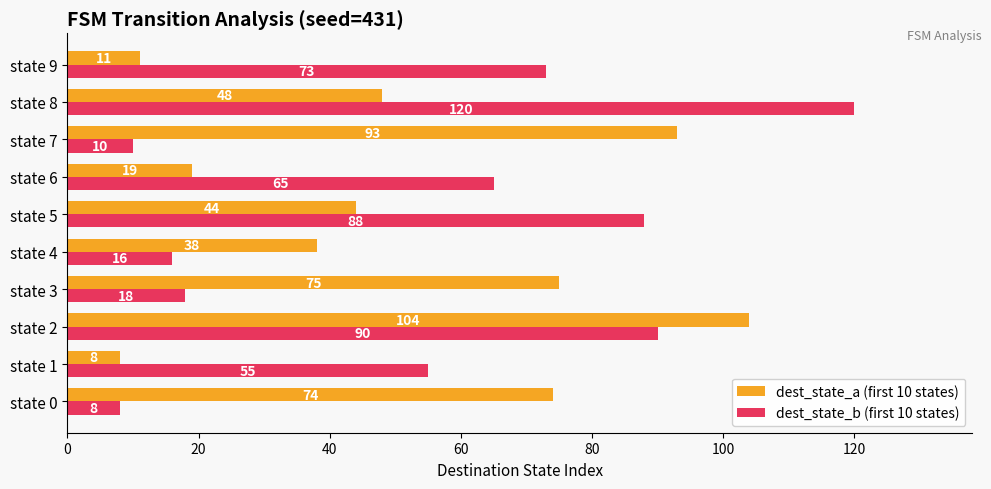

Between state 0 and state 1, which series saw the biggest shift?

dest_state_a (first 10 states)